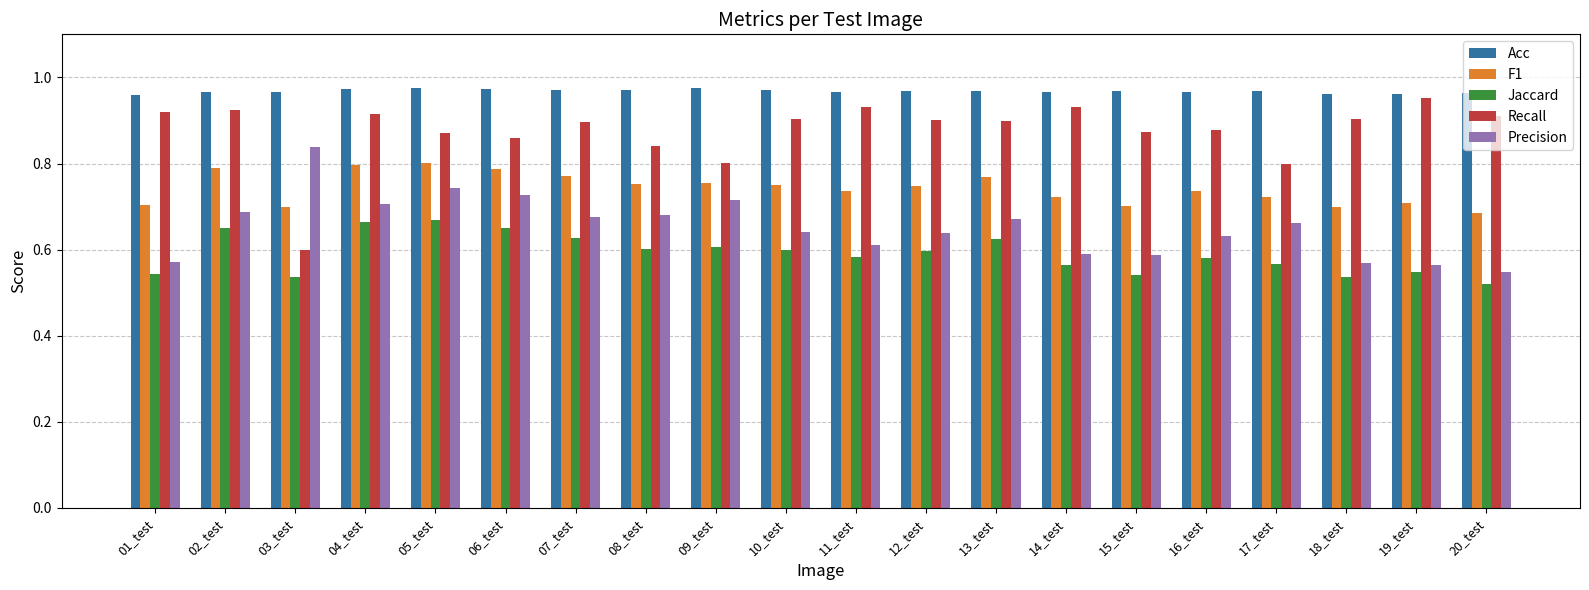

Rank the series at 05_test from highest to lowest value.

Acc, Recall, F1, Precision, Jaccard